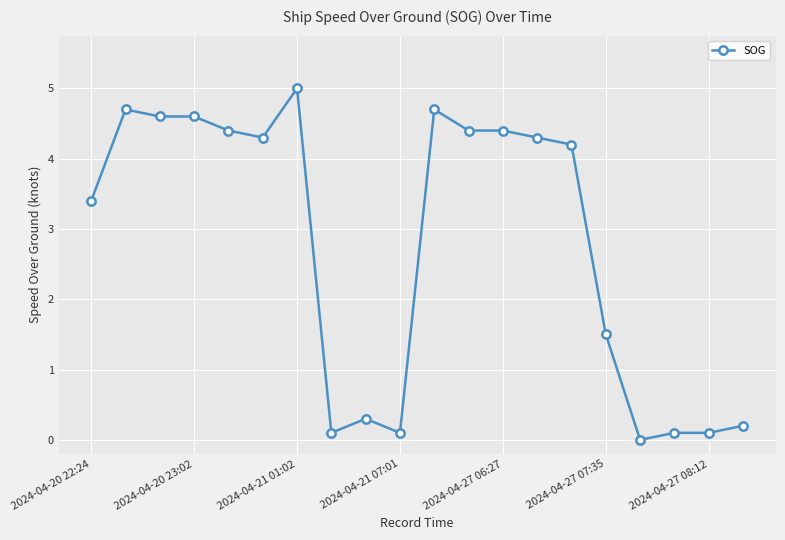

What is the value of the 13th point from the left?

4.4